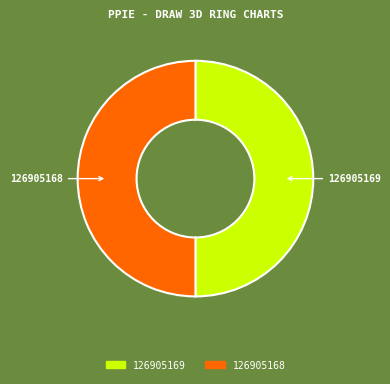

Is the sum of 126905169 and 126905168 greater than half?

Yes